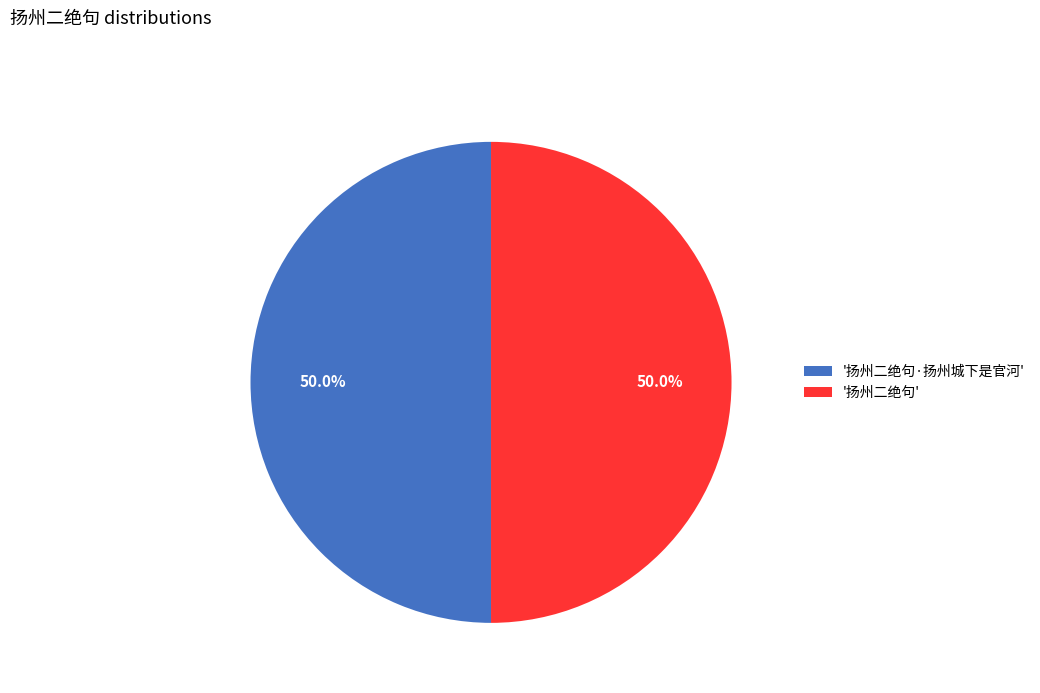

Approximately how many times larger is the value at '扬州二绝句' compared to '扬州二绝句·扬州城下是官河'?

1.0